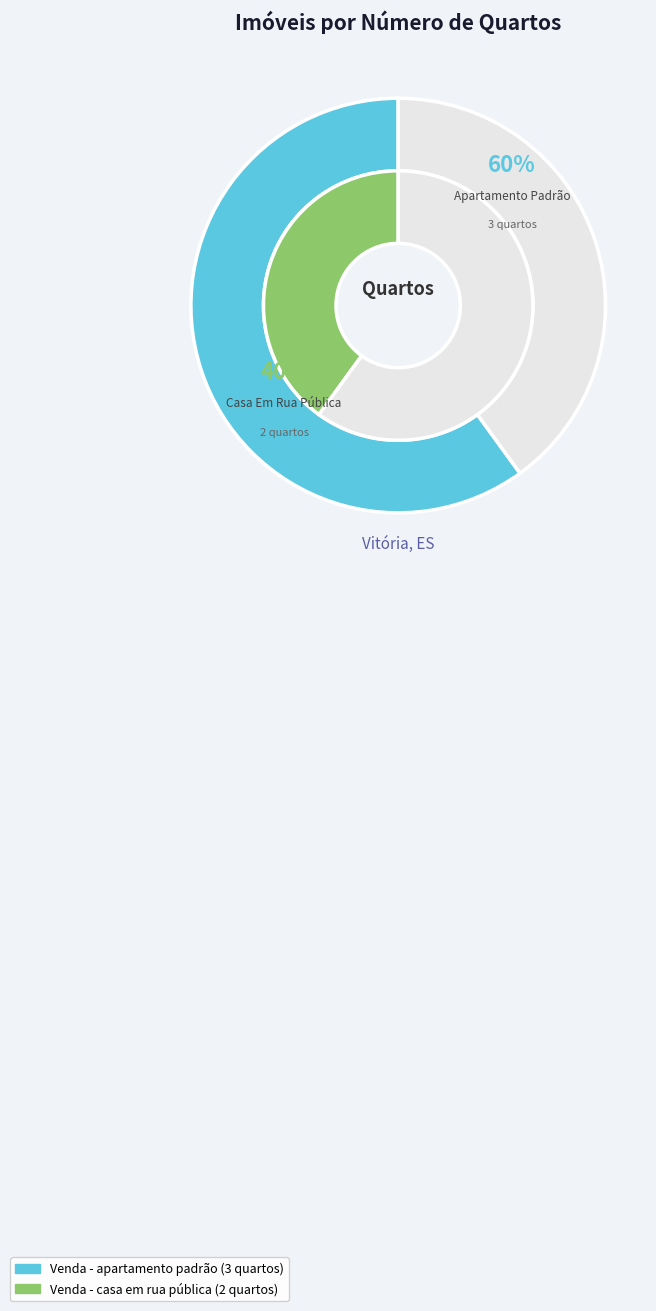

How many slices are in this pie chart?

2